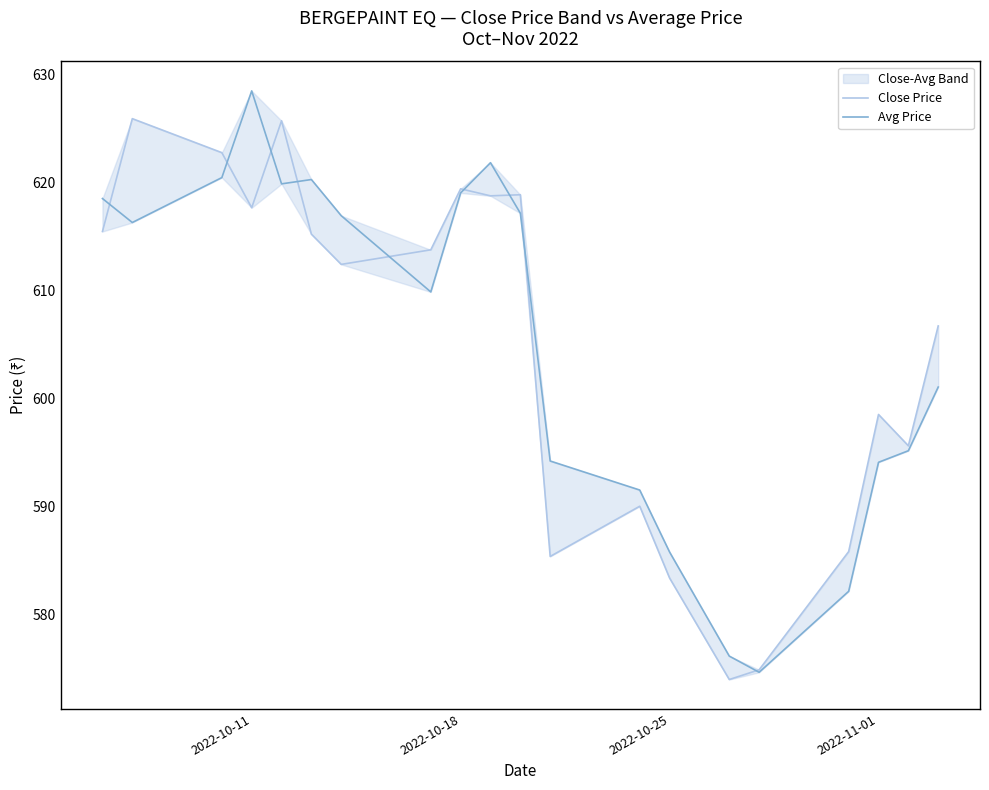

In Avg Price, how many points are higher than both neighbors (excluding endpoints)?

3